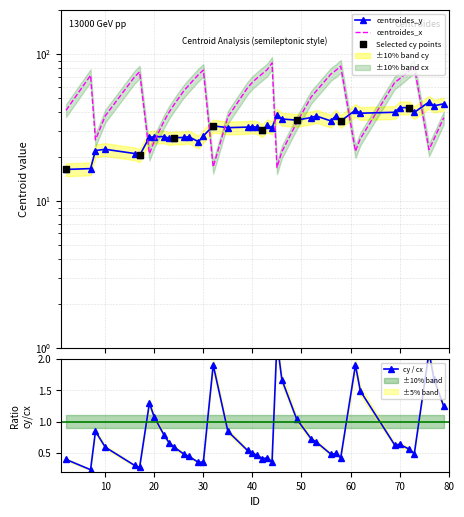

At how many categories does at least one series exceed 70?

12